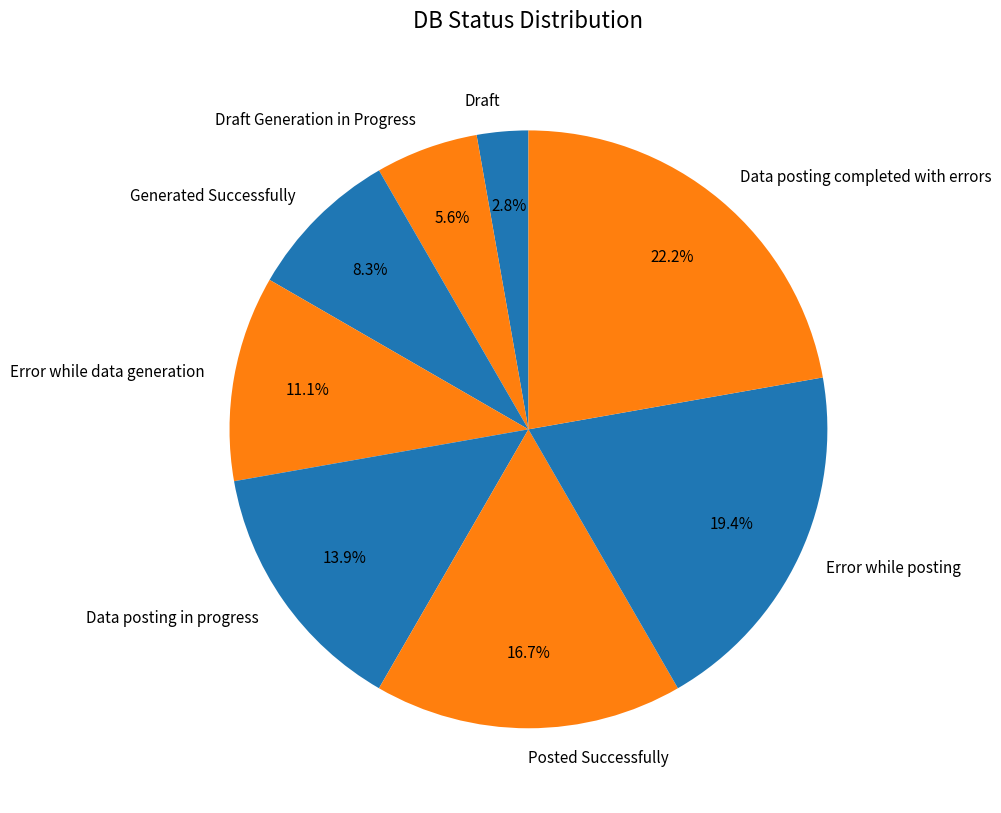

To the nearest percent, what is the average slice percentage?

12%